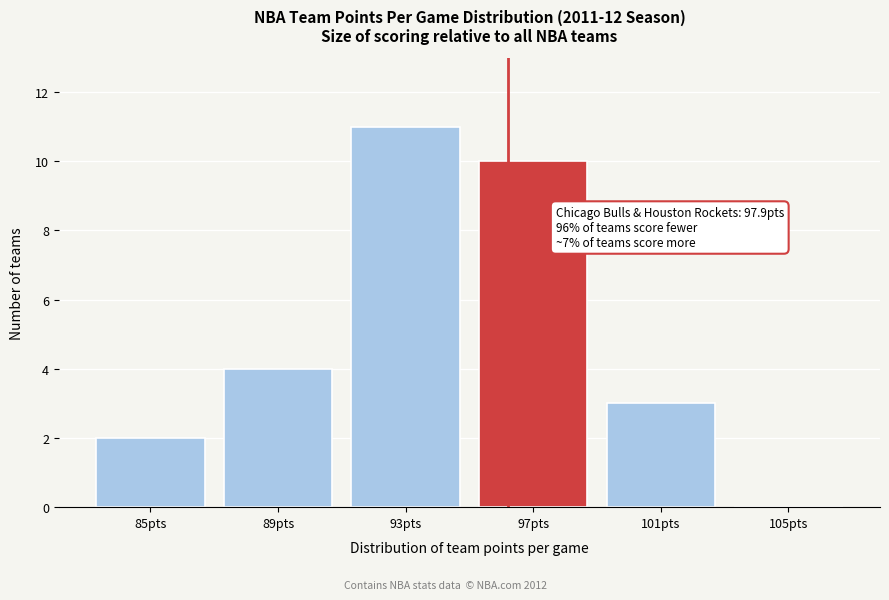

Reading left to right, transcribe all the data shown in this chart.

85pts=2	89pts=4	93pts=11	97pts=10	101pts=3	105pts=0